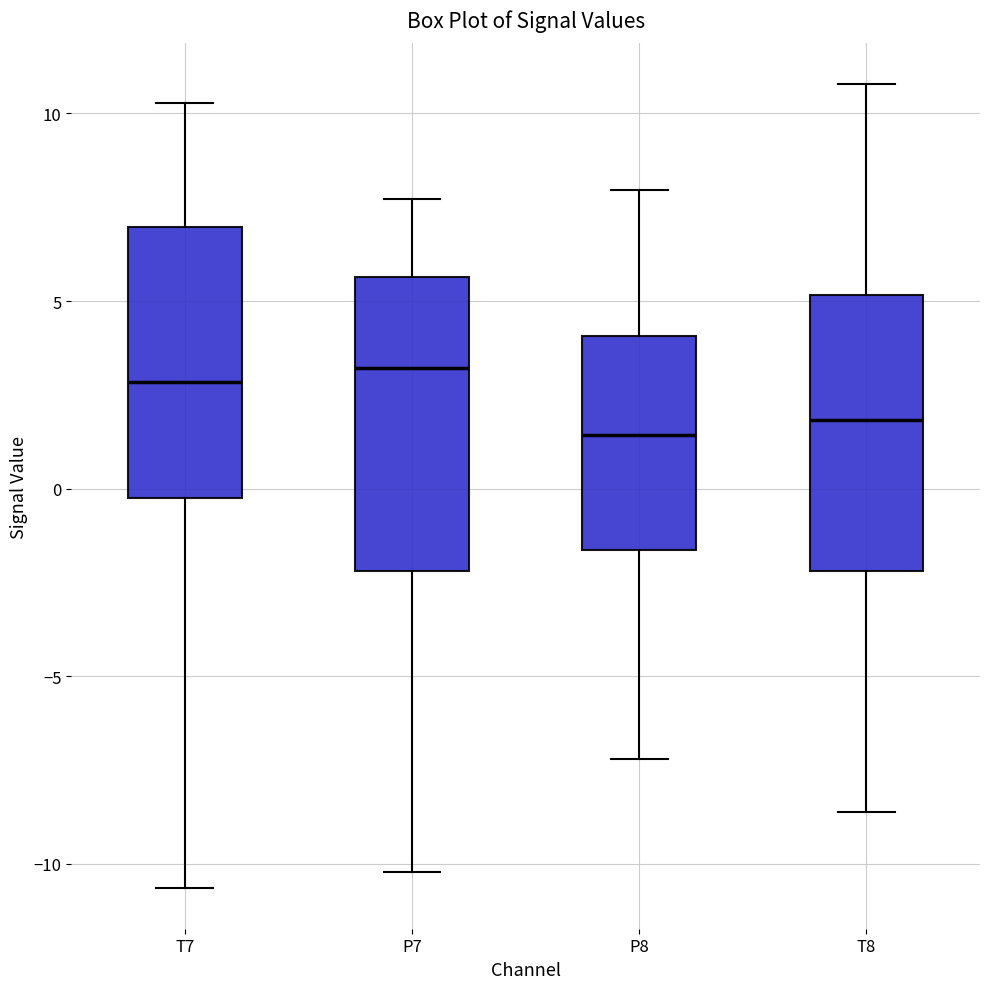

Where does the lower whisker of the box for P8 end on the y-axis? The values are not printed on the chart, so give them approximately, as read against the axis.

-7.0